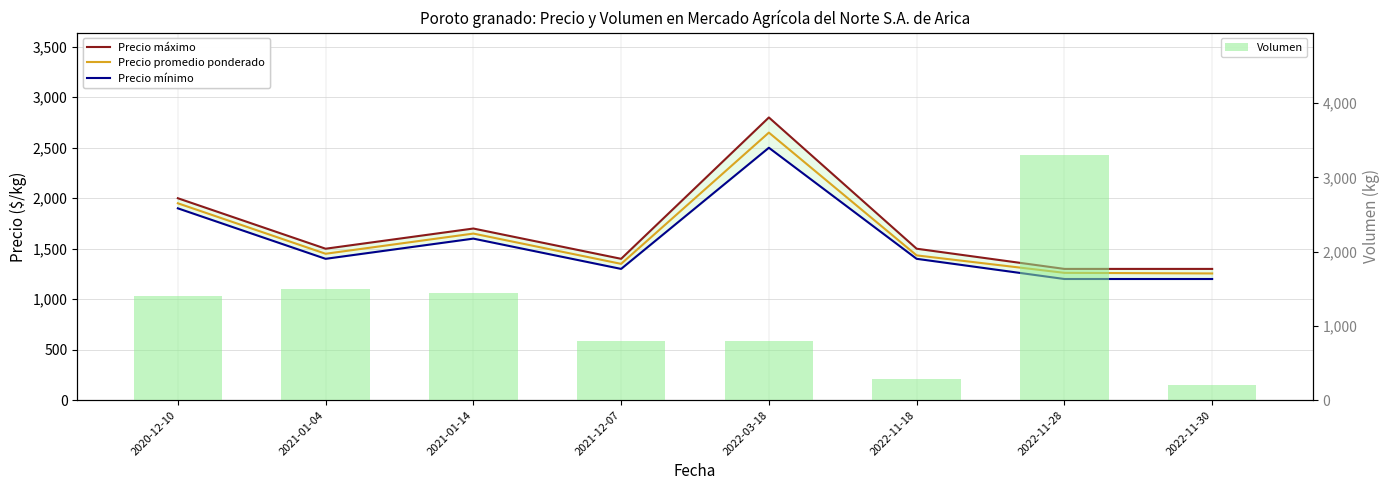

How many data points does each series have?

8